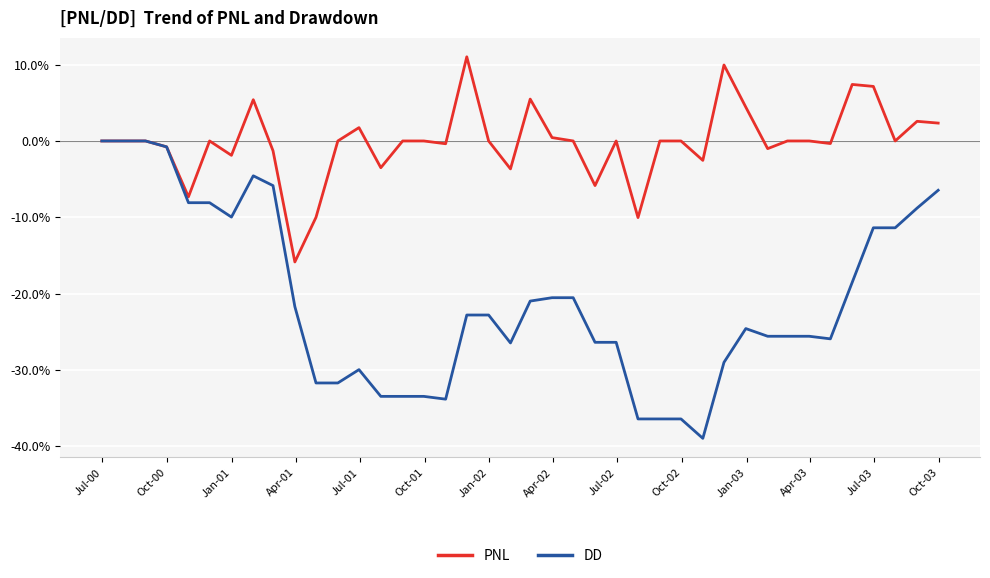

Reading left to right, what are all the values shown in this chart?

PNL: 0.0	0.0	0.0	-0.0	-0.1	0.0	-0.0	0.1	-0.0	-0.2	-0.1	0.0	0.0	-0.0	0.0	0.0	-0.0	0.1	0.0	-0.0	0.1	0.0	0.0	-0.1	0.0	-0.1	0.0	0.0	-0.0	0.1	0.0	-0.0	0.0	0.0	-0.0	0.1	0.1	0.0	0.0	0.0
DD: 0.0	0.0	0.0	-0.0	-0.1	-0.1	-0.1	-0.0	-0.1	-0.2	-0.3	-0.3	-0.3	-0.3	-0.3	-0.3	-0.3	-0.2	-0.2	-0.3	-0.2	-0.2	-0.2	-0.3	-0.3	-0.4	-0.4	-0.4	-0.4	-0.3	-0.2	-0.3	-0.3	-0.3	-0.3	-0.2	-0.1	-0.1	-0.1	-0.1